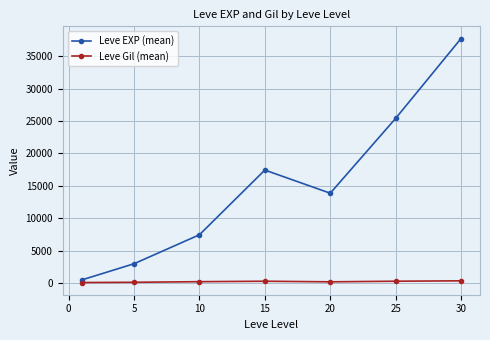

What is the value of the Leve EXP (mean) point at the 6th from the left?

25410.0